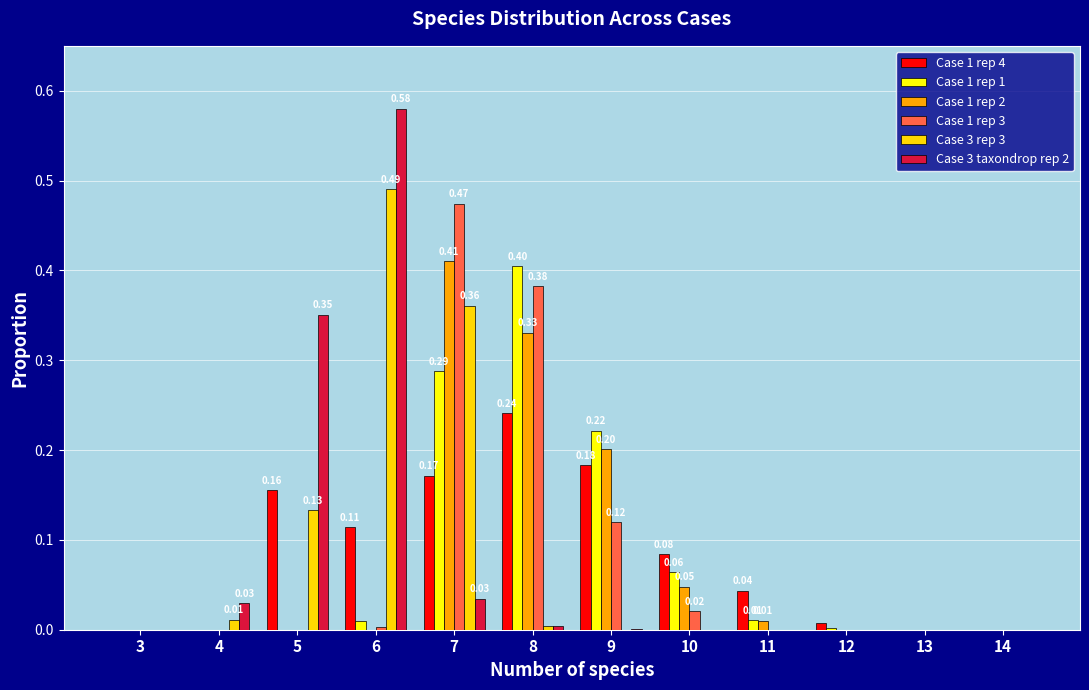

Does the chart contain stacked bars?

No